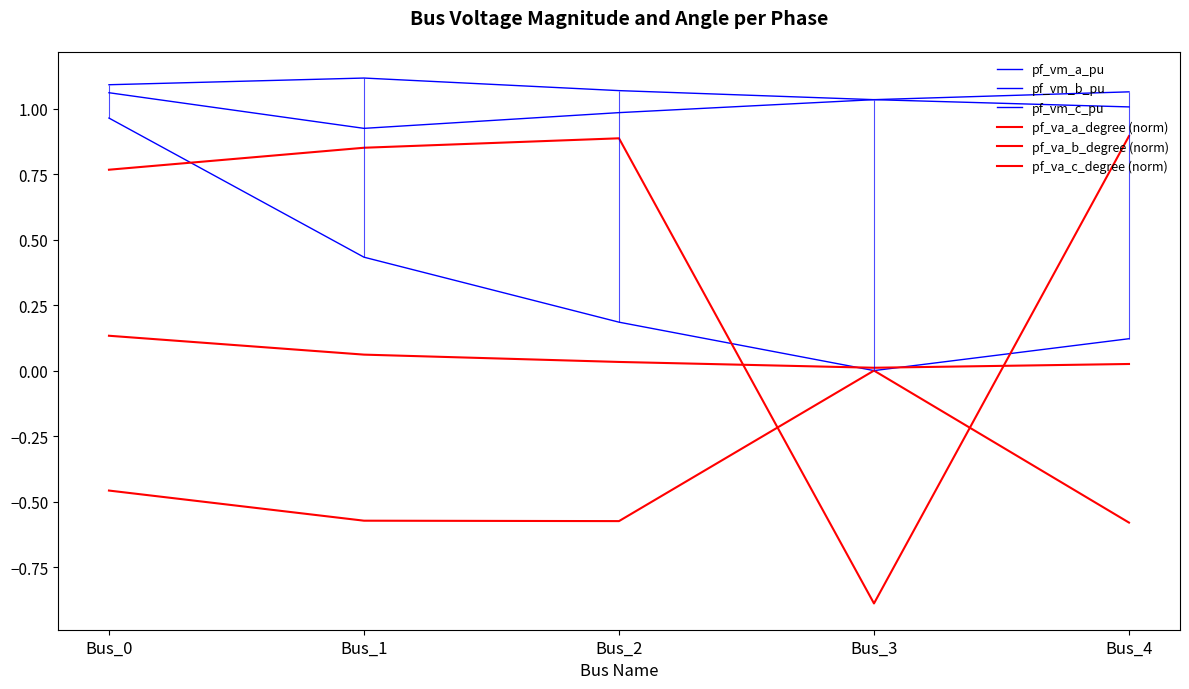

Which series has the largest range (max minus min)?

pf_va_c_degree (norm)